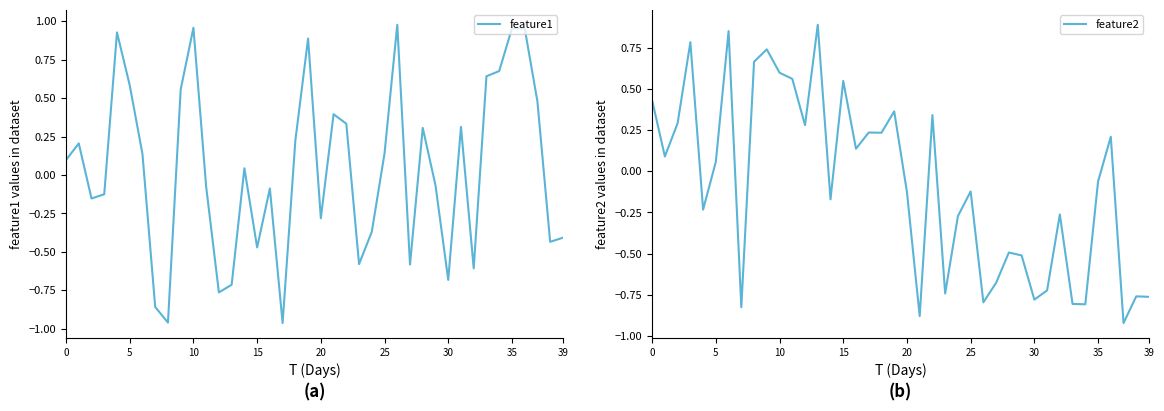

Is this an area chart (filled region under the line)?

No